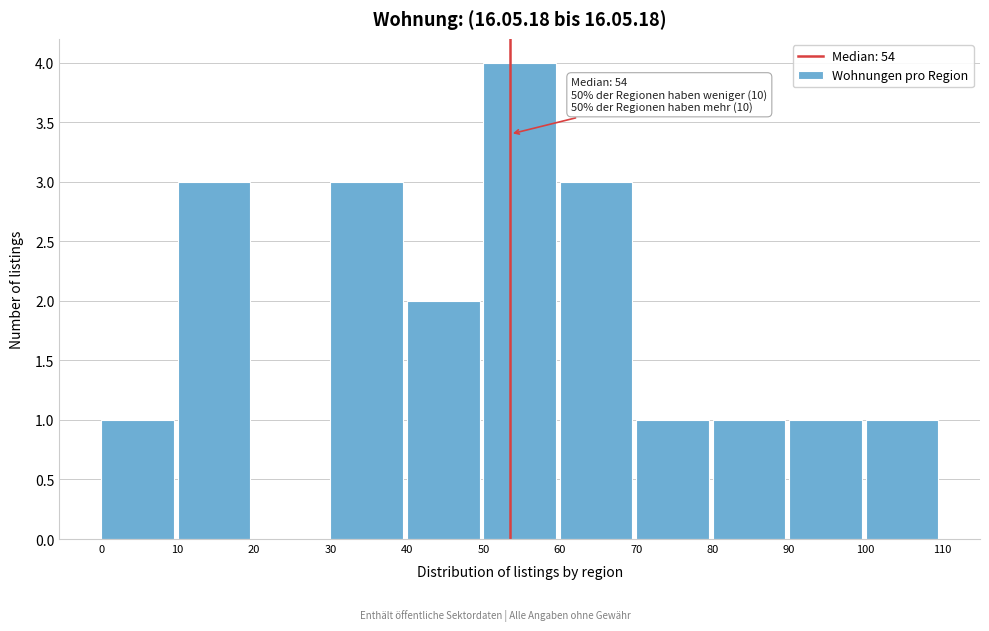

Over which range of the x-axis is the bar tallest?

50 to 60